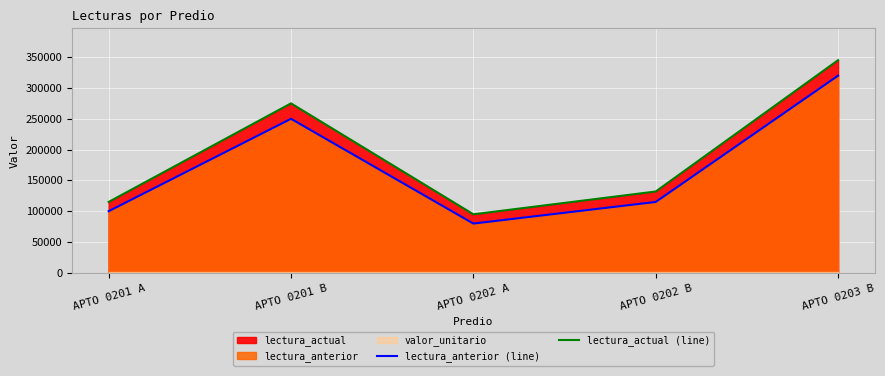

At which label does lectura_actual (line) first exceed 132025?

APTO 0201 B